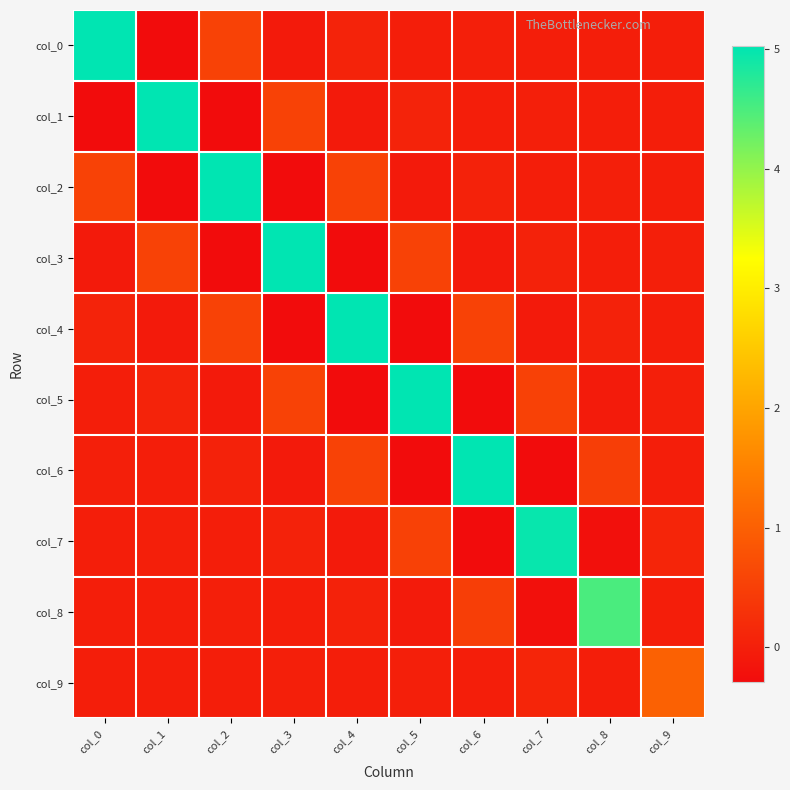

Which label corresponds to the largest value in the chart?

col_0